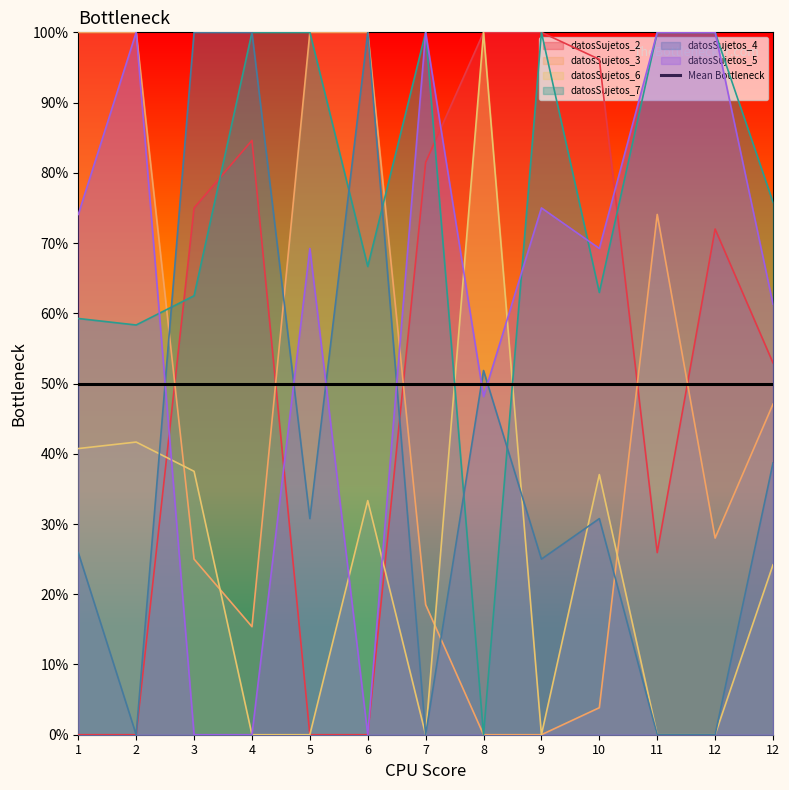

What is the difference between the highest and lowest values at 10?

92.3